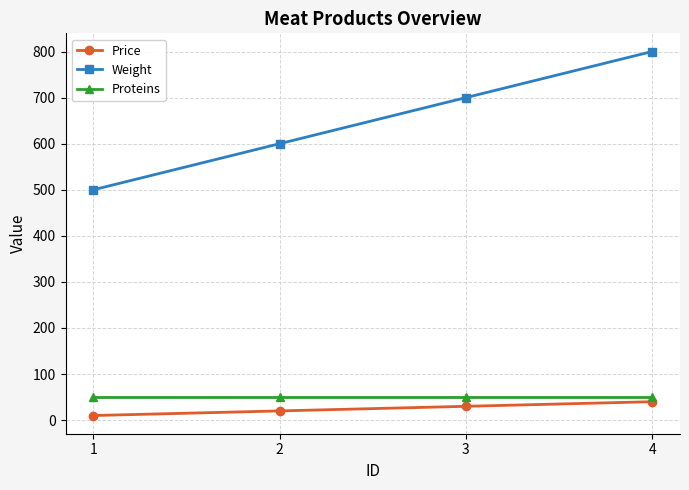

Where is Weight nearest to the value 650?

2